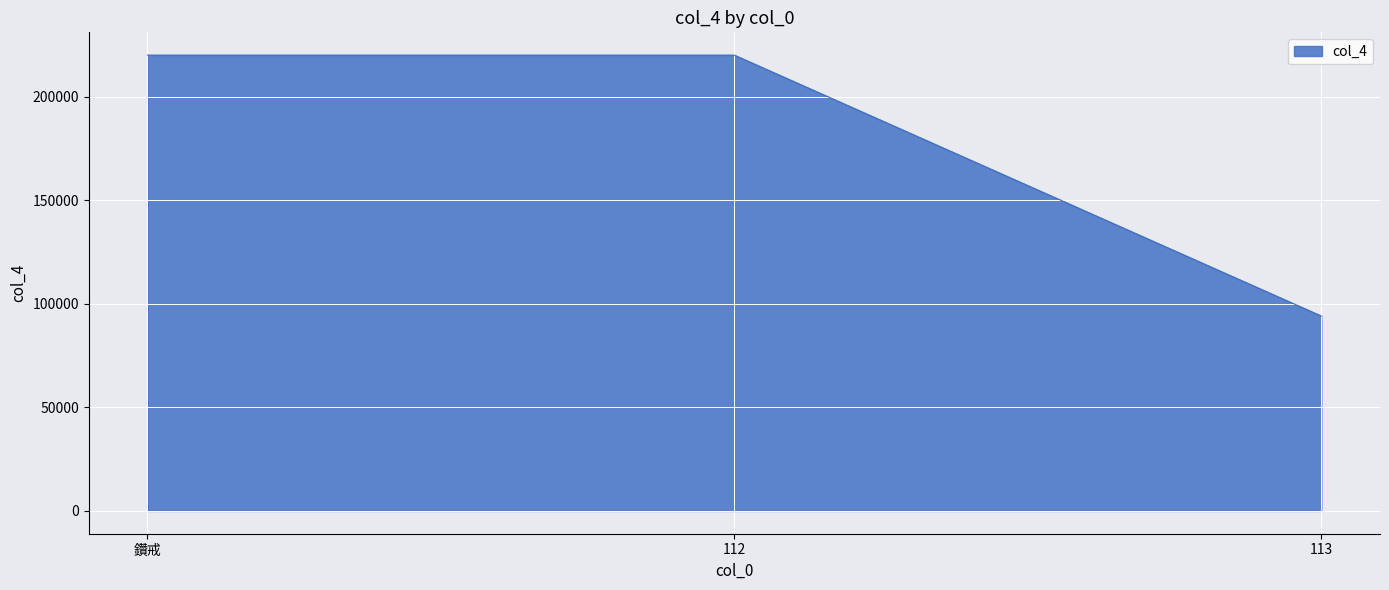

Between 鑽戒 and 113, which is larger?

鑽戒